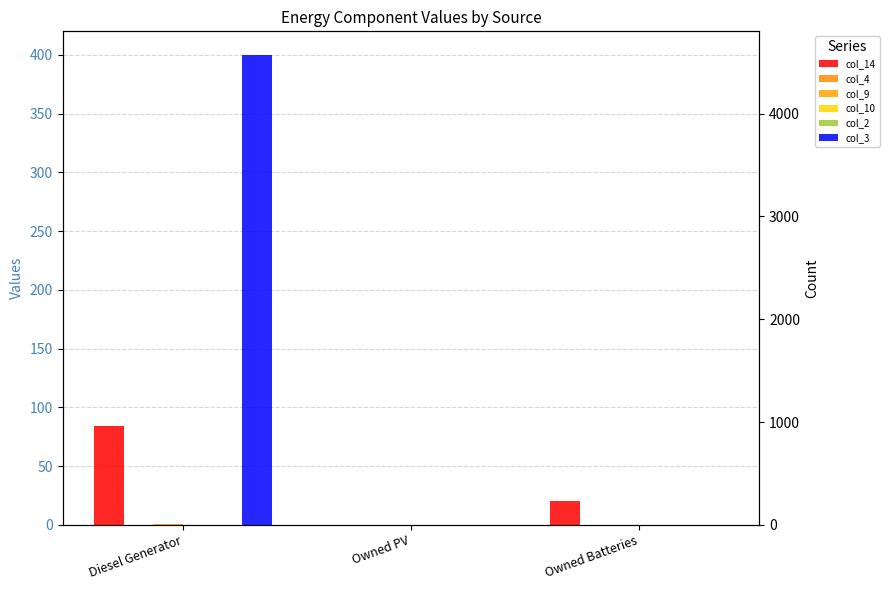

What is the difference between the maximum and minimum values in the col_3 series?

400